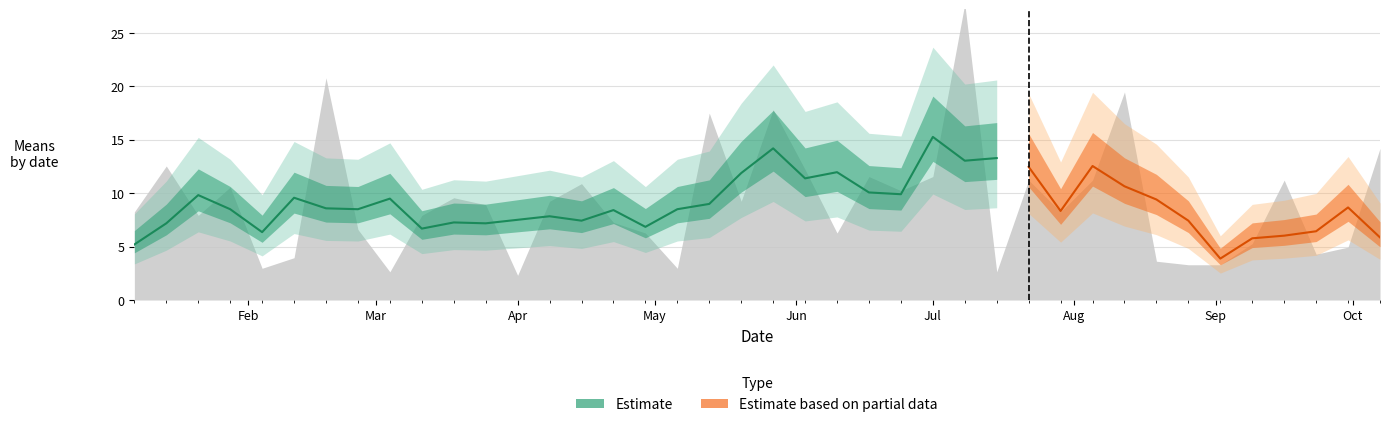

Reading left to right, list all the values displayed in this chart.

8.2	12.5	7.9	10.6	3.0	4.0	20.8	6.6	2.6	7.9	9.6	8.9	2.3	9.2	10.9	7.3	6.3	3.0	17.5	9.2	17.8	12.2	6.3	11.6	10.2	11.6	27.7	2.6	11.2	8.2	11.2	19.5	3.6	3.3	3.3	5.3	11.2	4.3	5.0	14.2